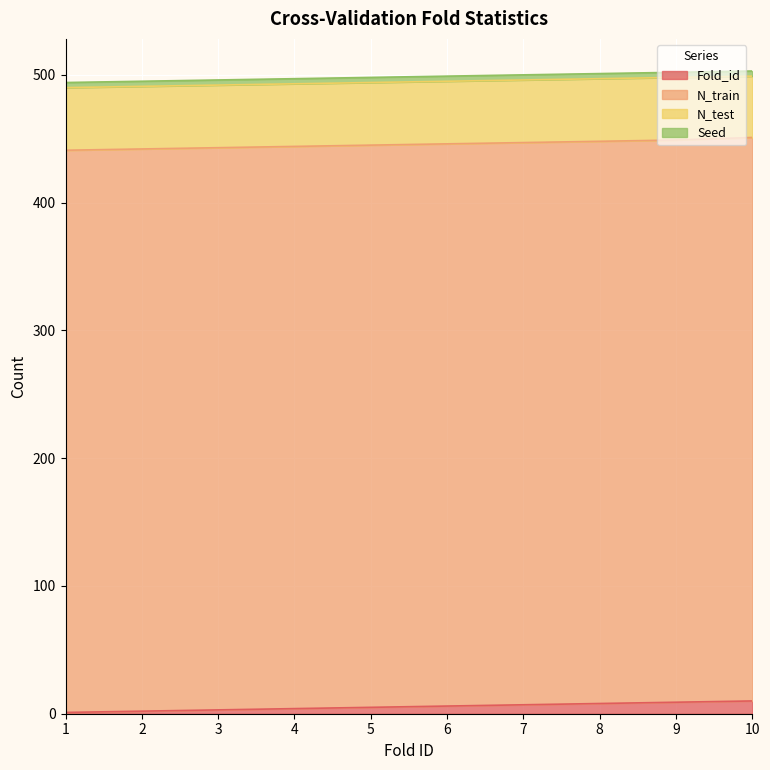

What value does the Seed series have at 1?

4